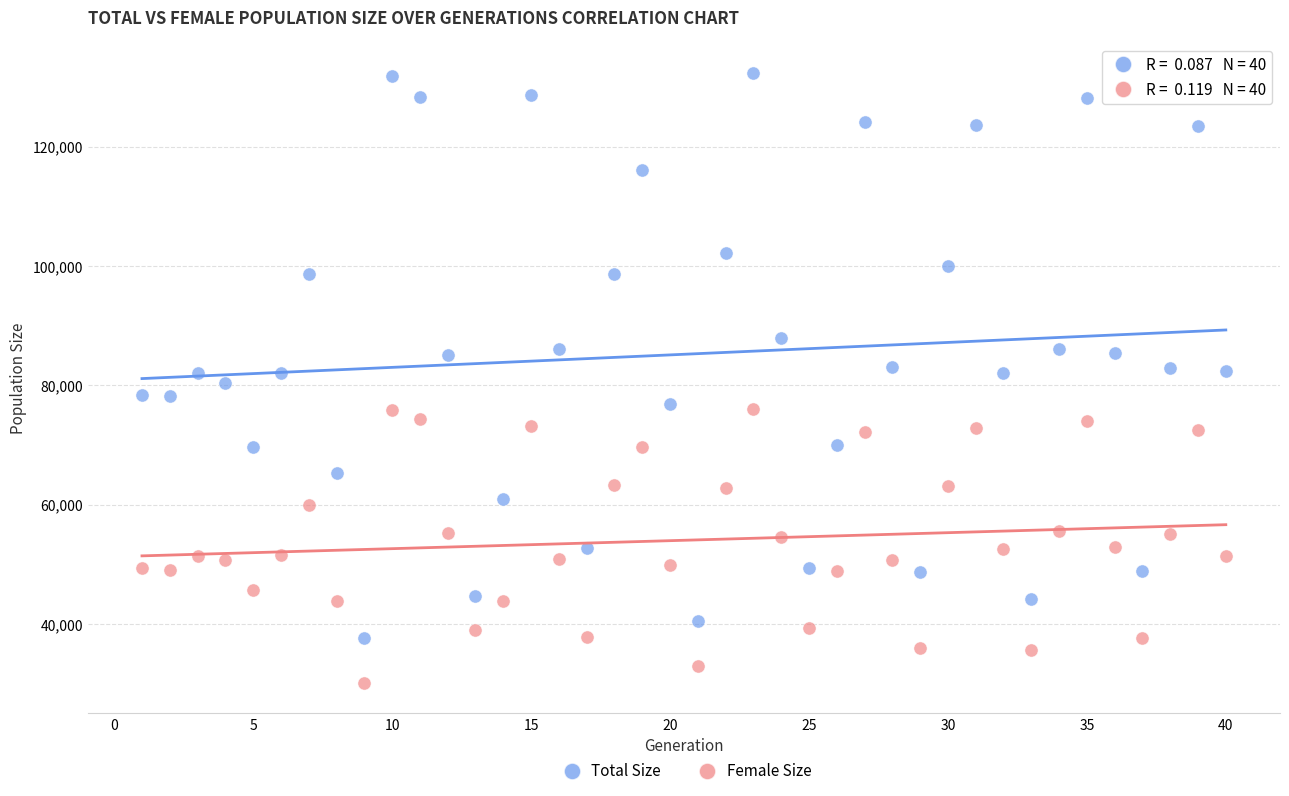

What are all the series names shown in the legend?

Total Size, Female Size